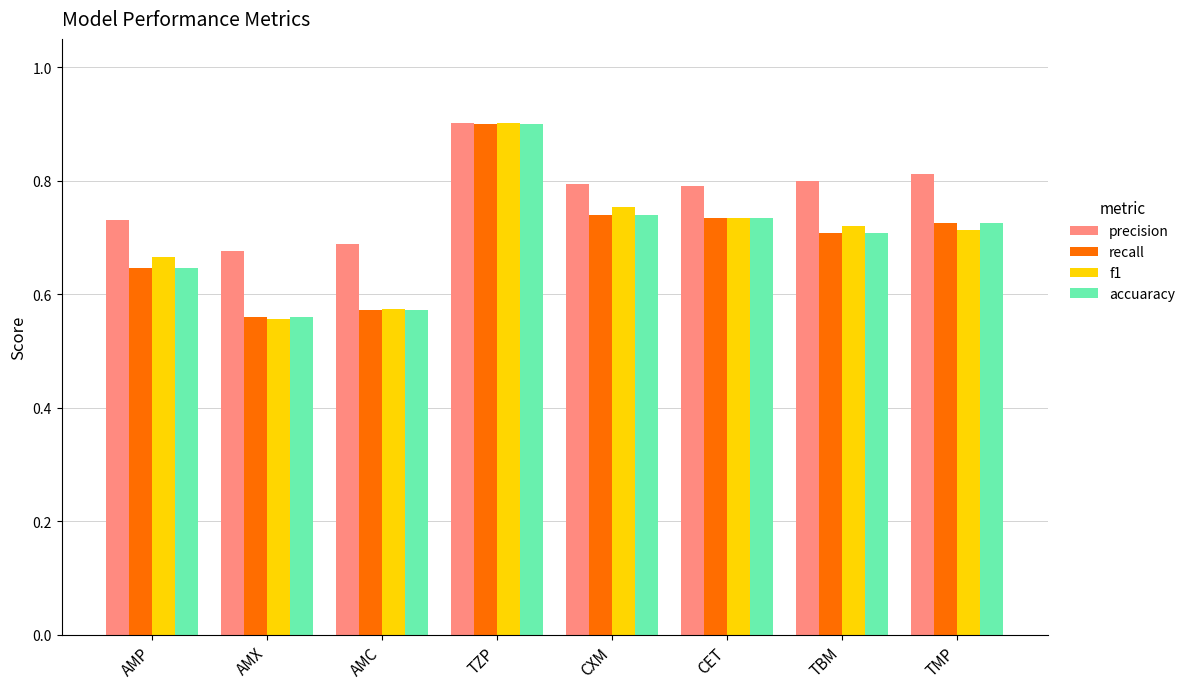

Which series changed the most between AMP and TMP?

precision